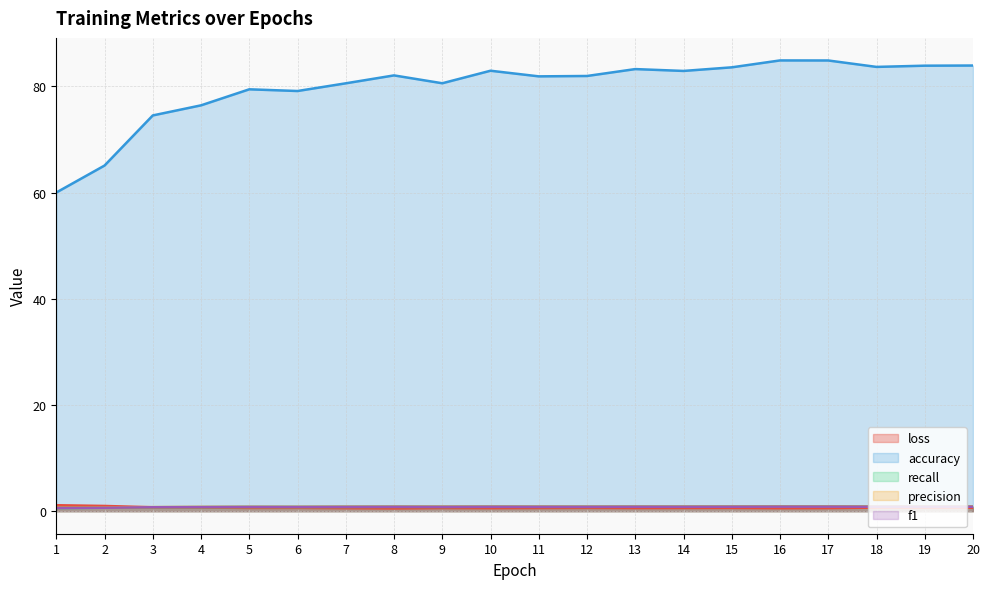

How many lines are shown in the chart?

5